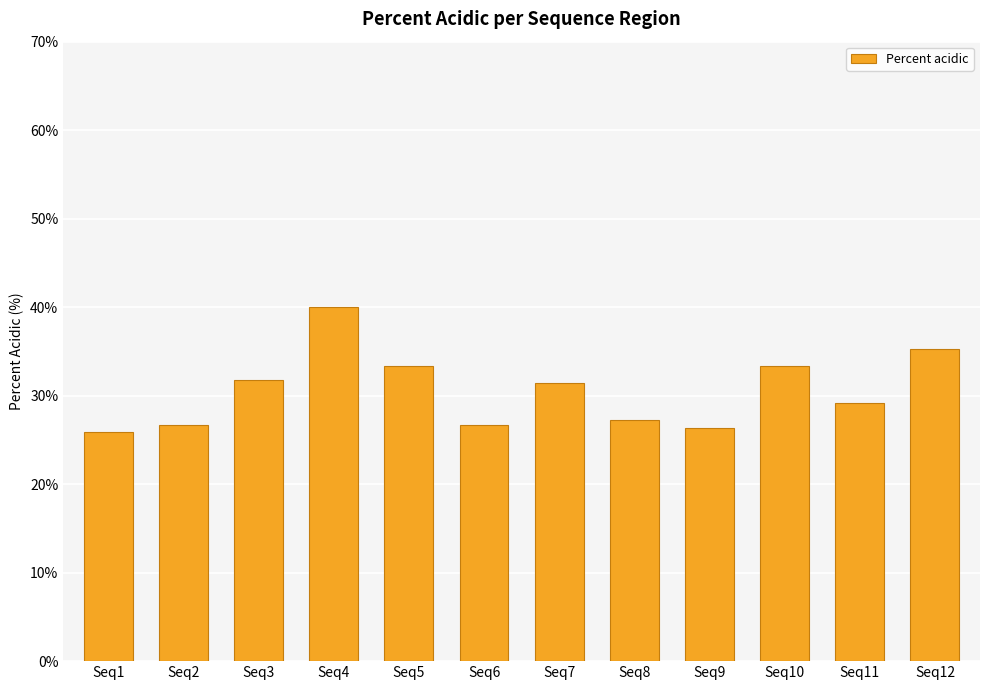

At which label does the data first exceed 31?

Seq3